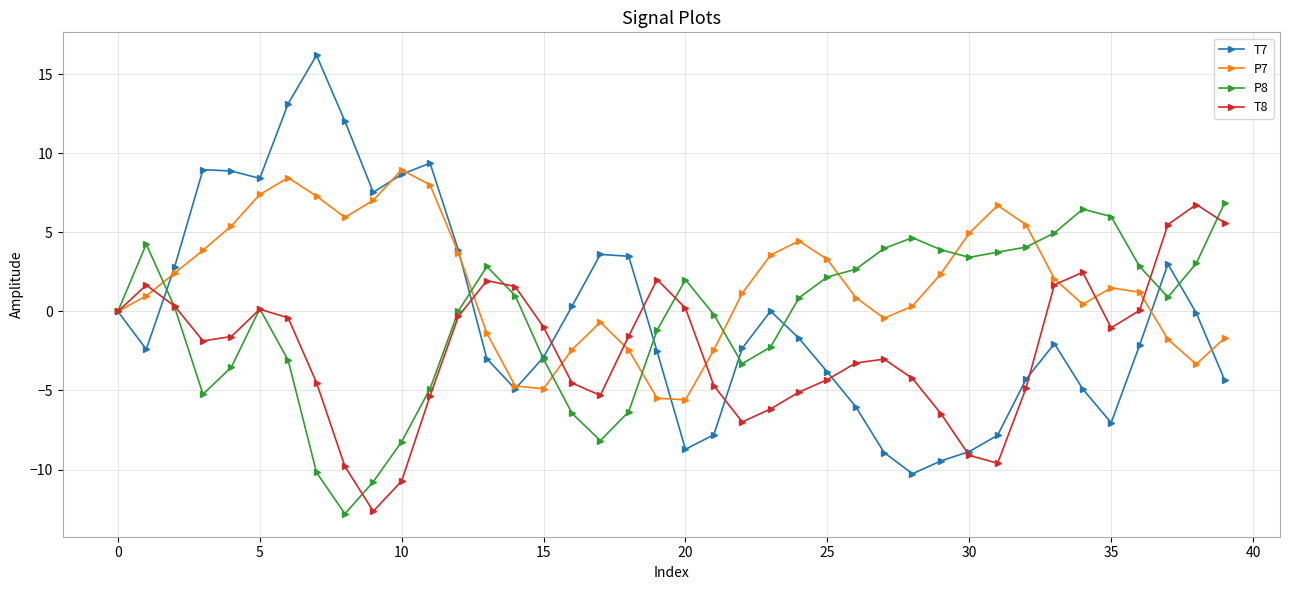

At how many categories does at least one series exceed 10?

3